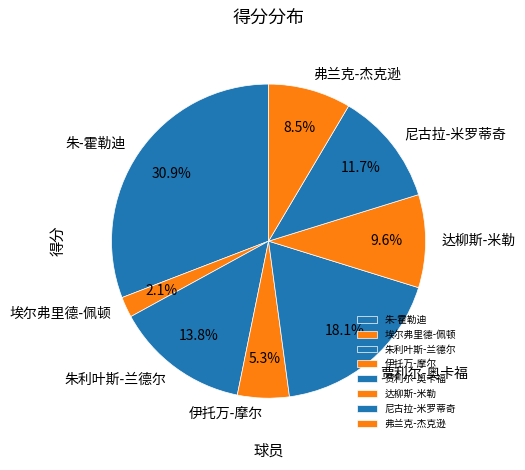

Does any single category account for the majority?

No